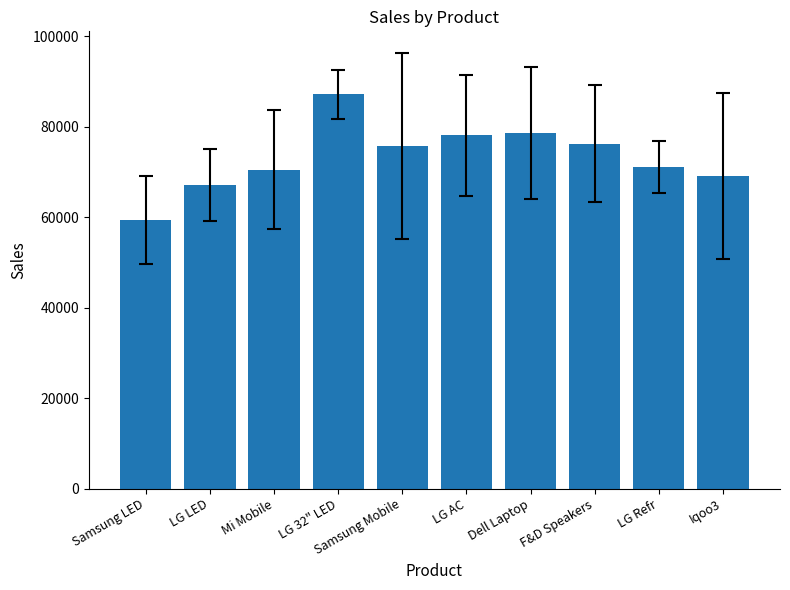

Approximately how many times larger is the value at Mi Mobile compared to Samsung LED?

1.2